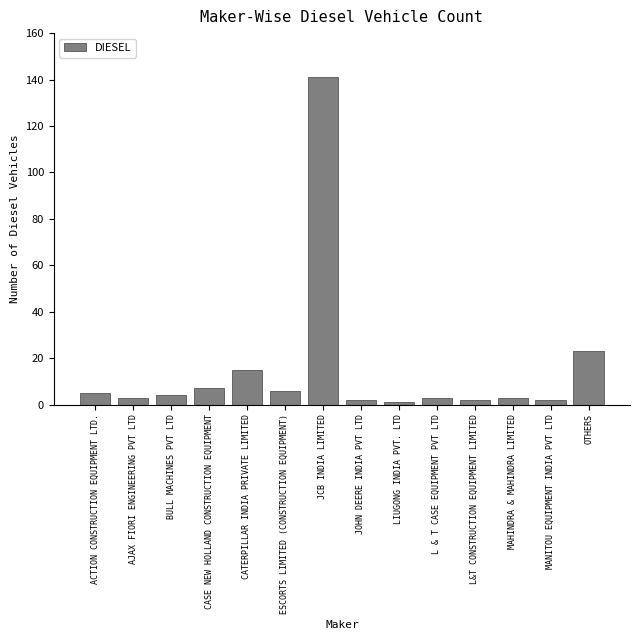

Reading right to left, extract all data points from this chart.

OTHERS=23	MANITOU EQUIPMENT INDIA PVT LTD=2	MAHINDRA & MAHINDRA LIMITED=3	L&T CONSTRUCTION EQUIPMENT LIMITED=2	L & T CASE EQUIPMENT PVT LTD=3	LIUGONG INDIA PVT. LTD=1	JOHN DEERE INDIA PVT LTD=2	JCB INDIA LIMITED=141	ESCORTS LIMITED (CONSTRUCTION EQUIPMENT)=6	CATERPILLAR INDIA PRIVATE LIMITED=15	CASE NEW HOLLAND CONSTRUCTION EQUIPMENT=7	BULL MACHINES PVT LTD=4	AJAX FIORI ENGINEERING PVT LTD=3	ACTION CONSTRUCTION EQUIPMENT LTD.=5